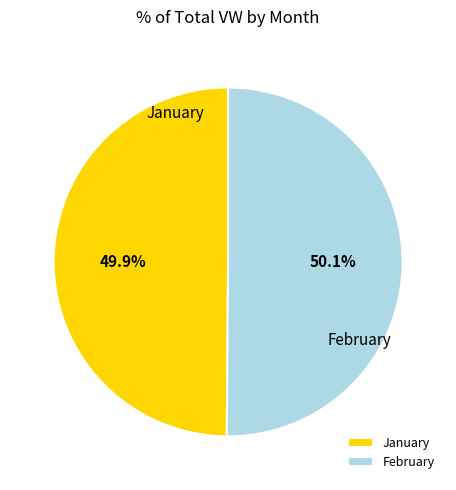

Approximately how many times larger is the value at January compared to February?

1.0